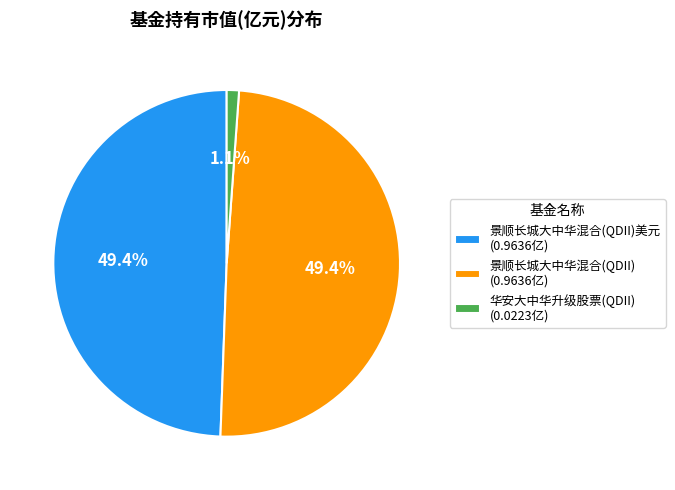

Is 景顺长城大中华混合(QDII)美元 (0.9636亿) the majority of the pie?

No